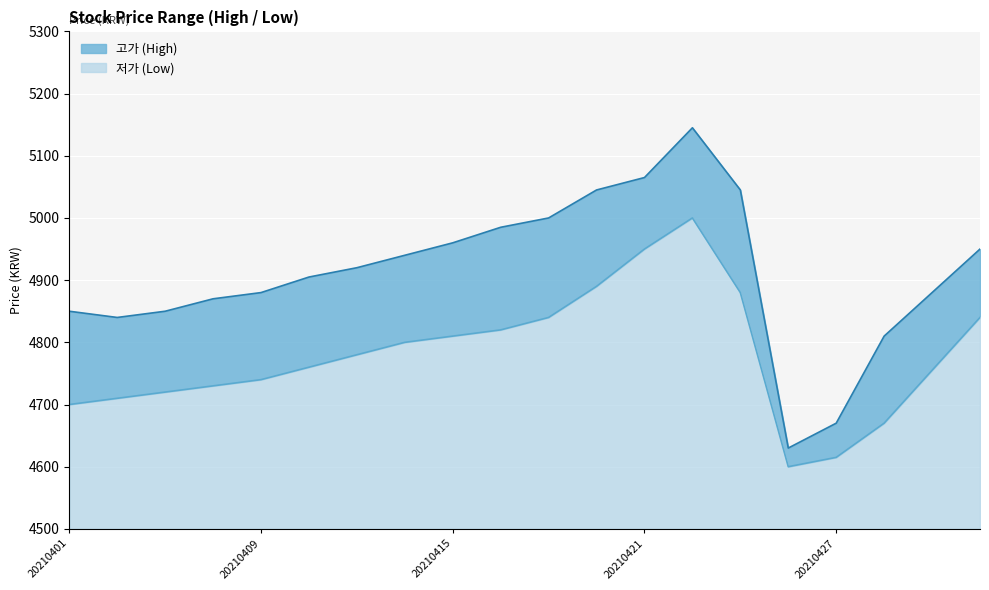

True or false: 고가 (High) has a value of 4840 at 20210406.

True